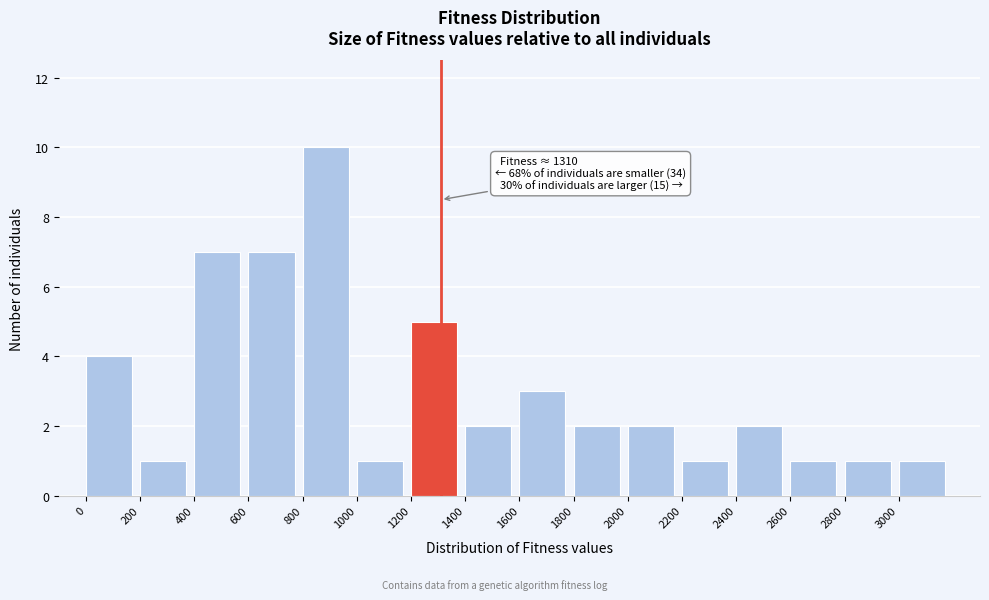

Which range on the x-axis has the tallest bar?

800 to 1000